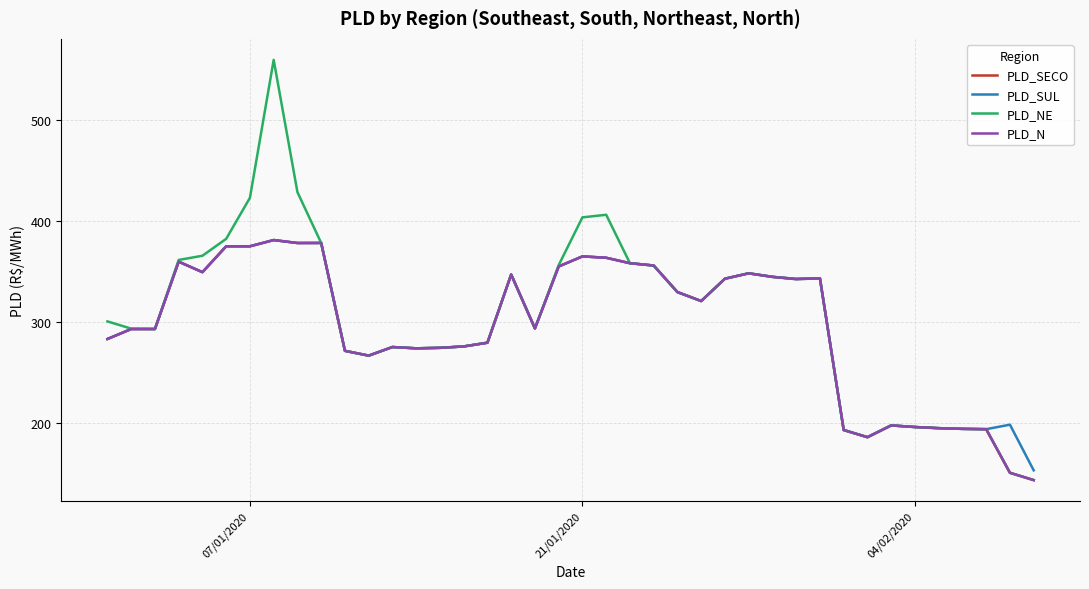

What is the maximum value shown in the chart?

559.8